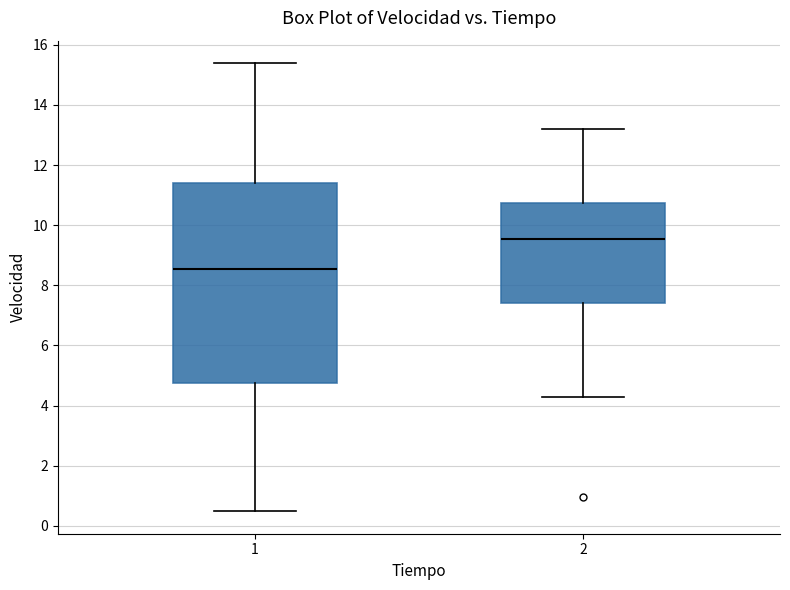

Reading left to right, read every box against the y-axis: the position of its median line, the range the box covers, and the ends of its whiskers. The values are not printed on the chart, so give them approximately, as read against the axis.

1: median 8.6, box 4.8 to 11.4, whiskers 0.4 to 15.4
2: median 9.6, box 7.4 to 10.8, whiskers 4.4 to 13.2